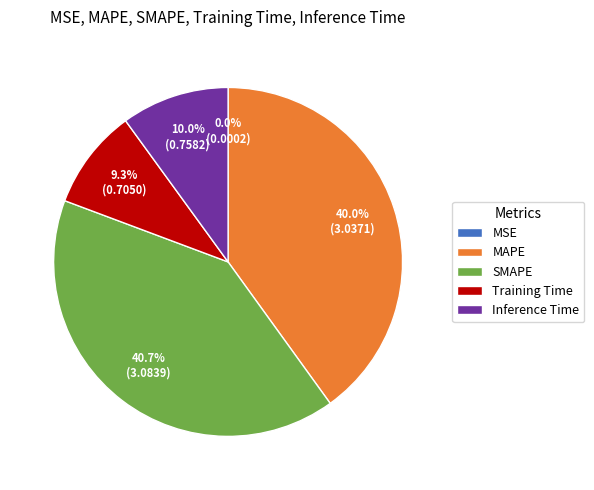

Does Inference Time represent more than half of the total?

No